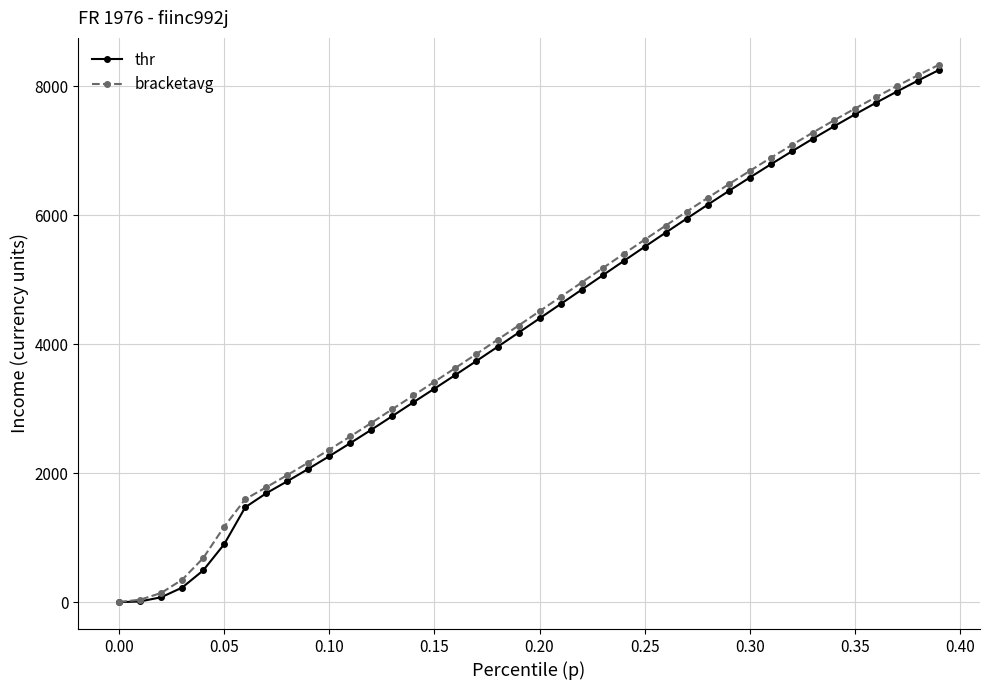

At how many categories does at least one series exceed 7744?

4